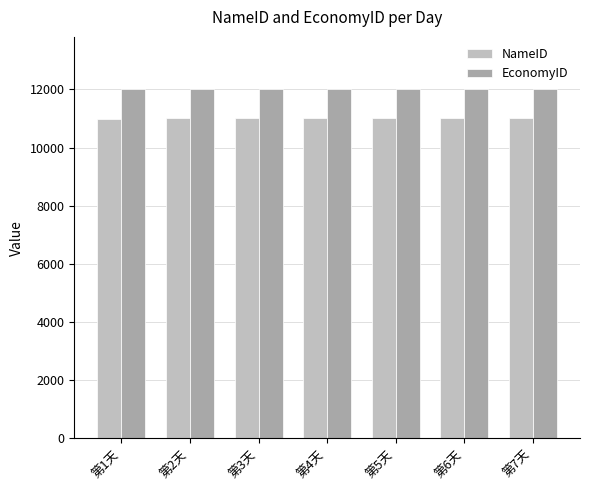

How many bars are there in total?

14